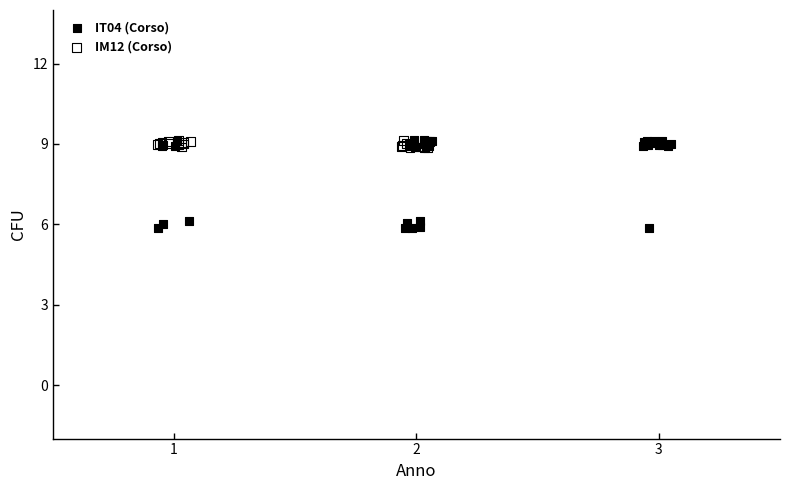

Which series contains the lowest Y value?

IT04 (Corso)